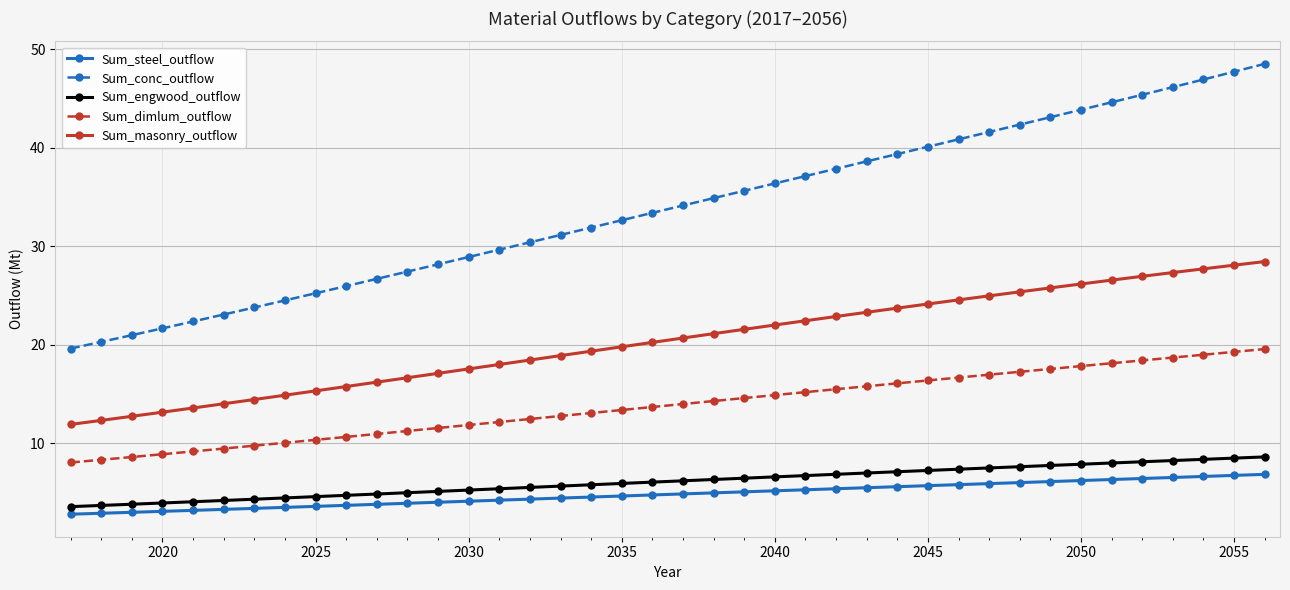

Rank the series by their maximum value, from highest to lowest.

Sum_conc_outflow, Sum_masonry_outflow, Sum_dimlum_outflow, Sum_engwood_outflow, Sum_steel_outflow